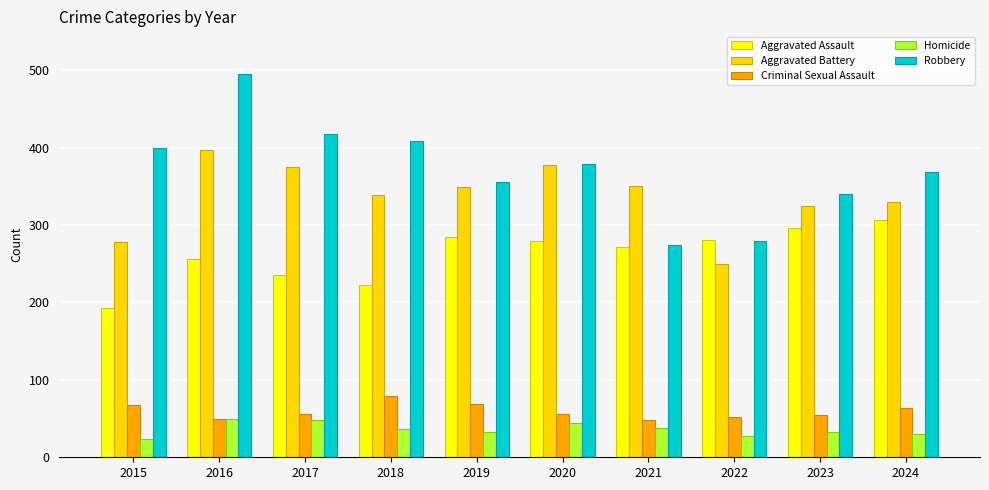

Where is Aggravated Assault nearest to the value 250?

2016